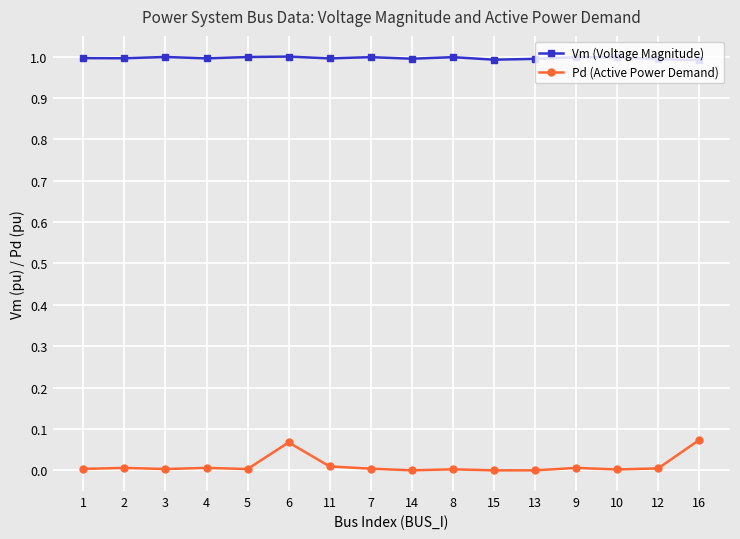

List the series in order of their overall mean, lowest first.

Pd (Active Power Demand), Vm (Voltage Magnitude)